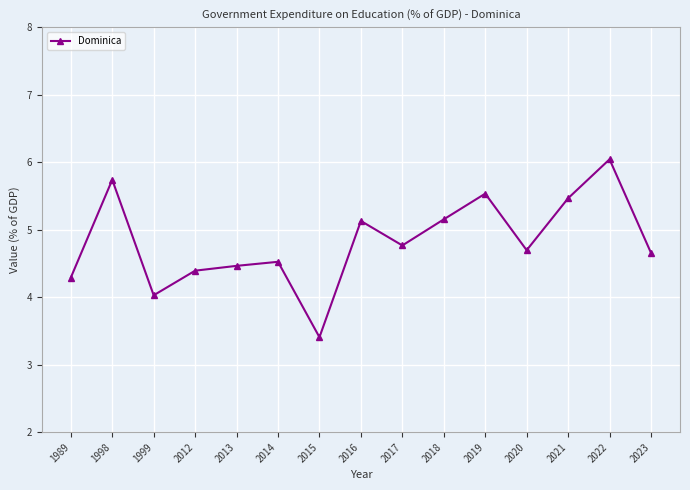

The value at 2023 is 4.7. True or false?

True